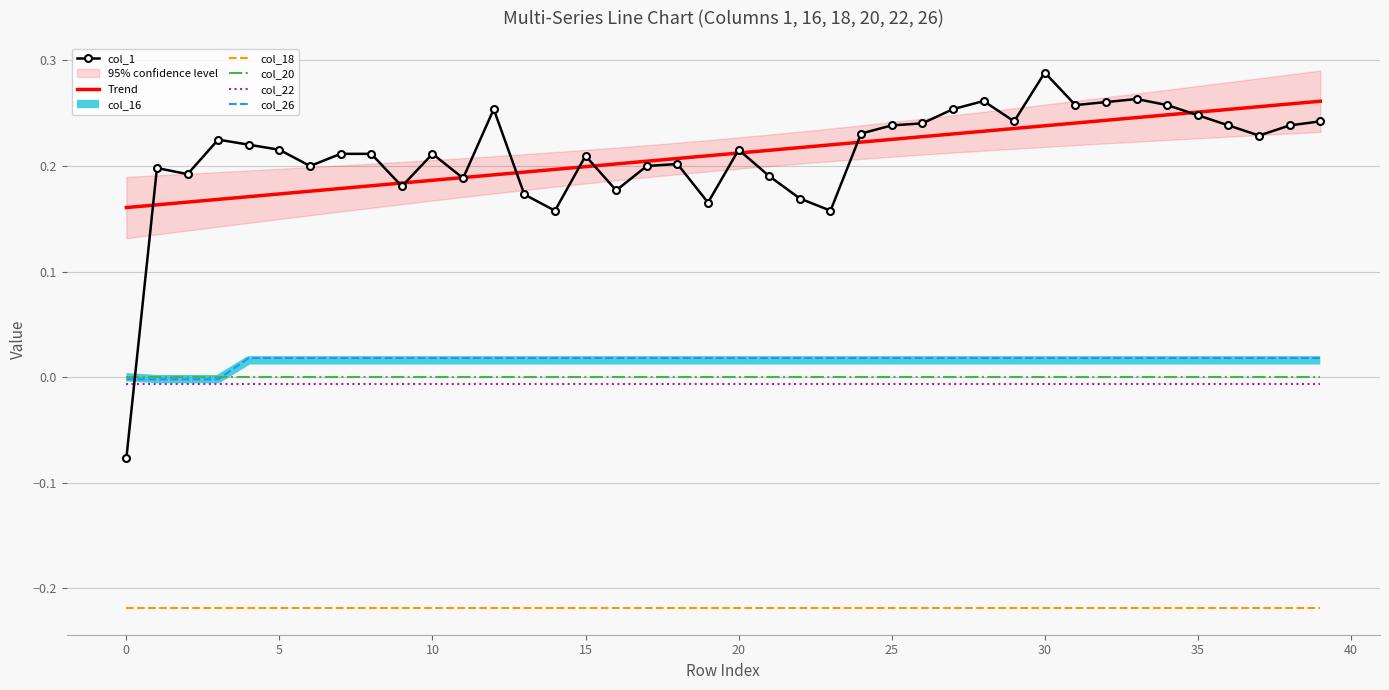

How many values in the col_26 series are below 0?

4